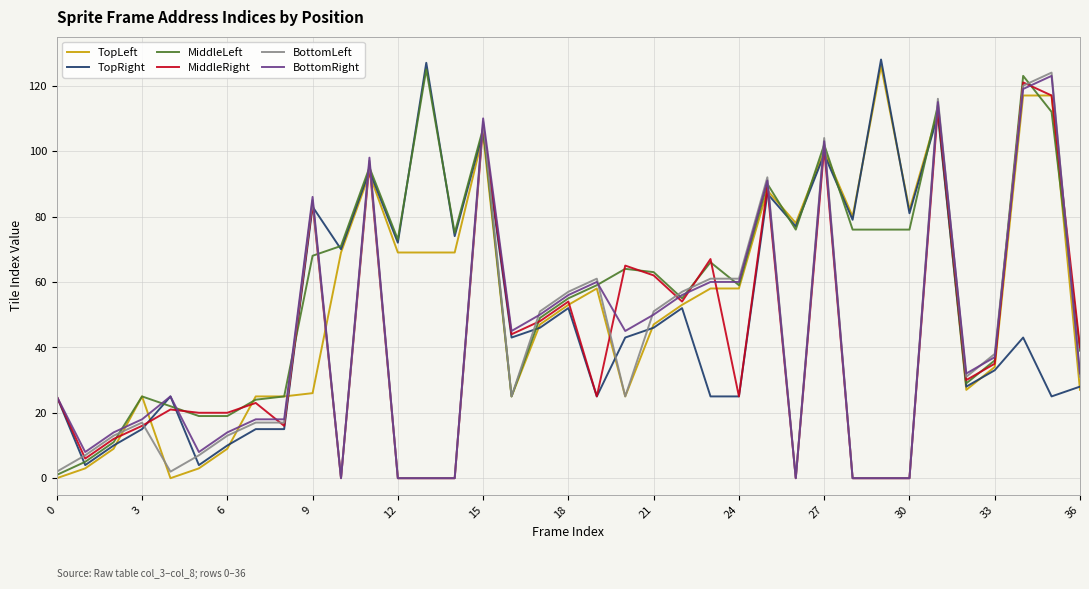

Which series ends up on top after the final intersection of BottomRight and TopLeft?

BottomRight